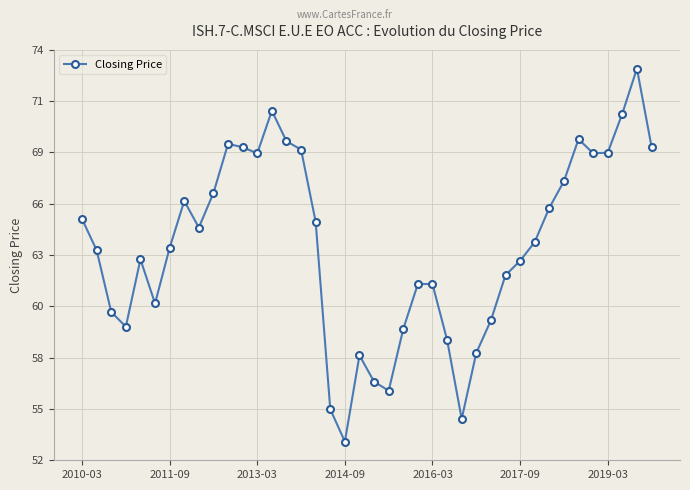

List the labels in order of value, smallest first.

18, 26, 17, 21, 20, 19, 27, 25, 22, 2014-09, 28, 2013-03, 2017-09, 24, 23, 29, 30, 2016-03, 2011-09, 2019-03, 31, 8, 16, 2010-03, 32, 7, 9, 33, 12, 35, 36, 15, 11, 39, 10, 14, 34, 37, 13, 38